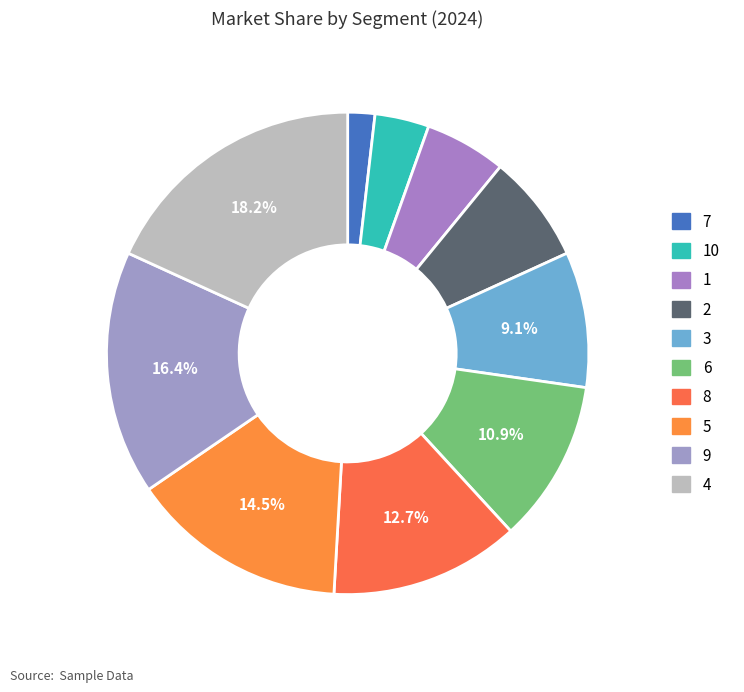

Is there a majority slice in this chart?

No